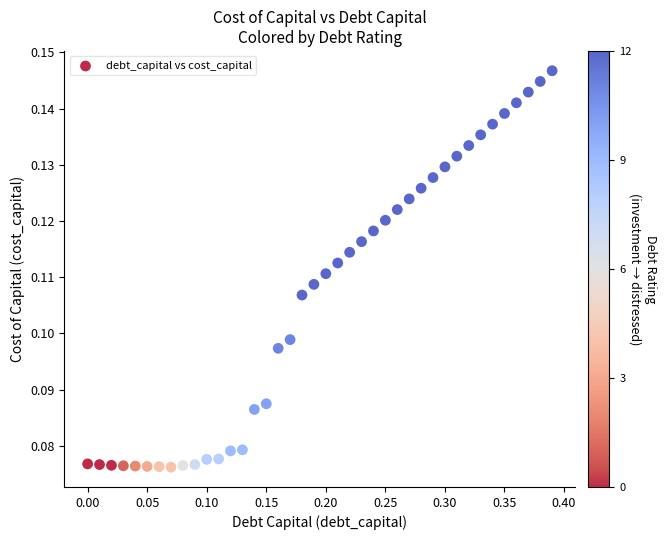

What is the range of X values (max minus min)?

0.4